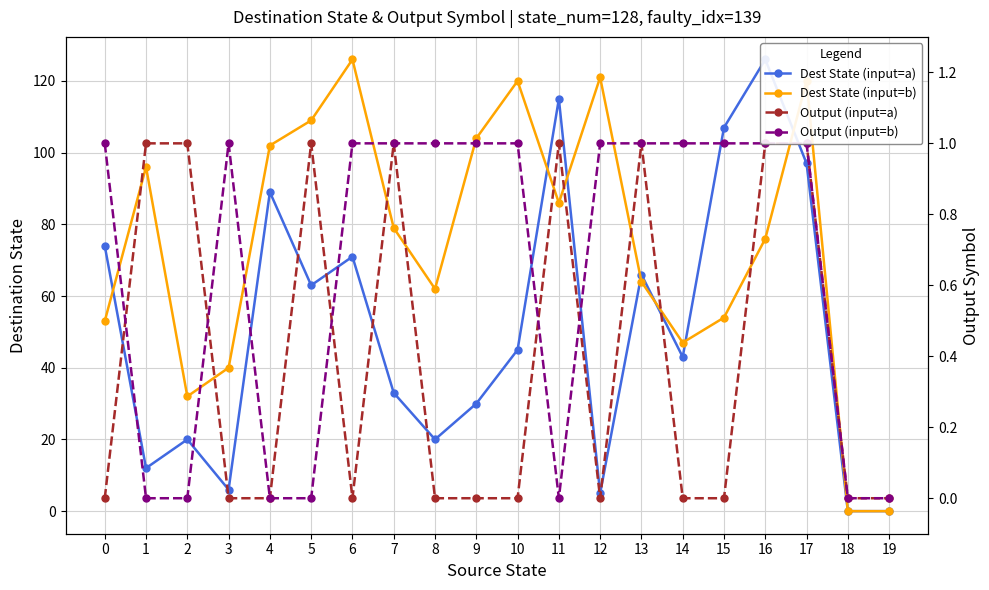

At which category does the chart reach its minimum across all series?

18